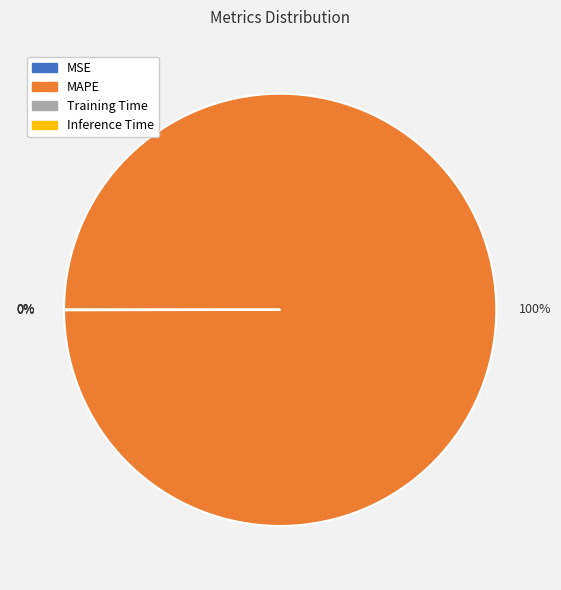

To the nearest percent, what is the difference between the largest and smallest slice percentages?

100%